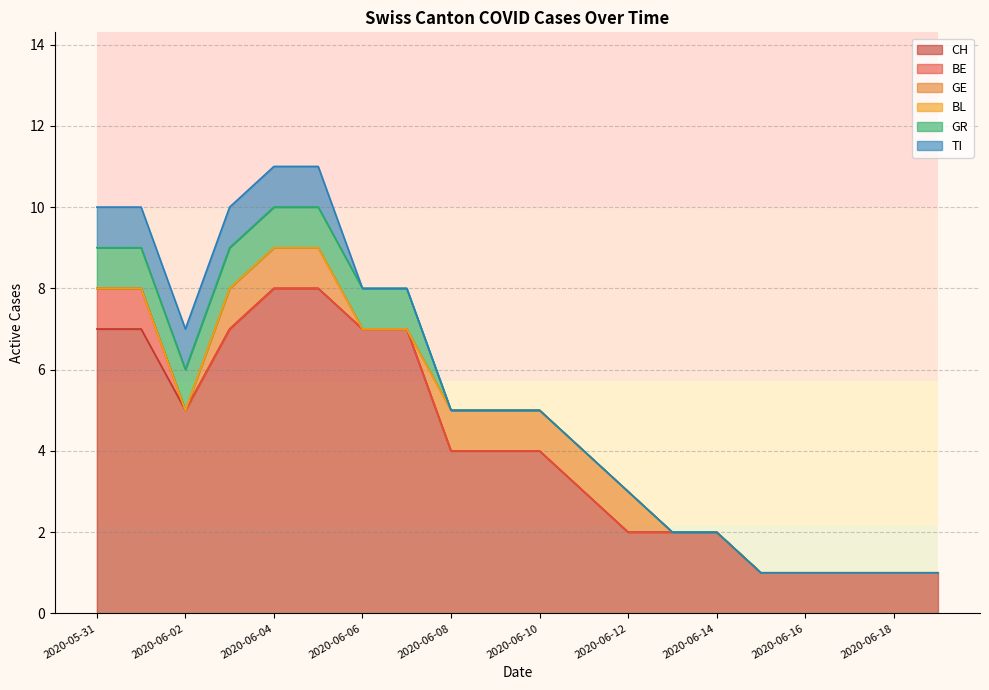

How many TI values are between 0 and 1?

20